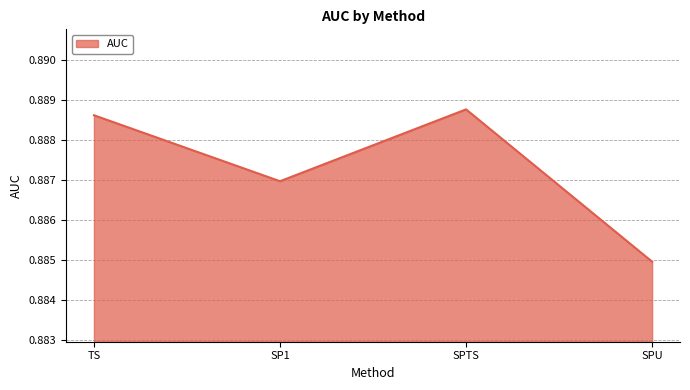

Between SPTS and TS, which is larger?

SPTS